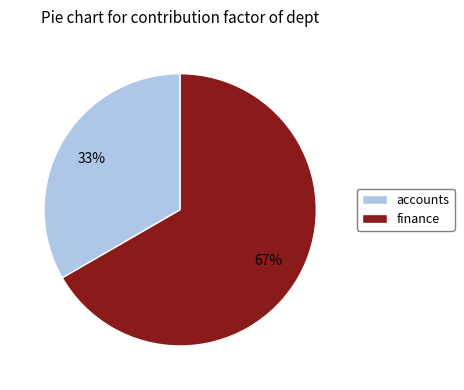

Does any single category account for the majority?

Yes